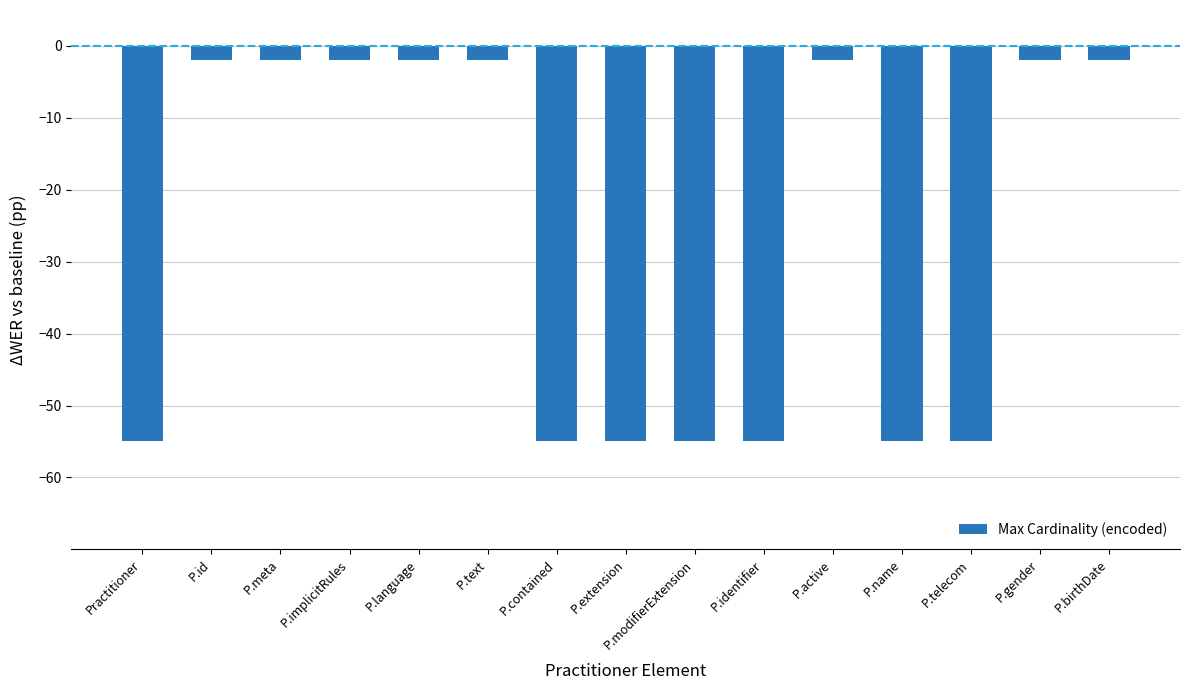

How many values are between -55 and -2?

15